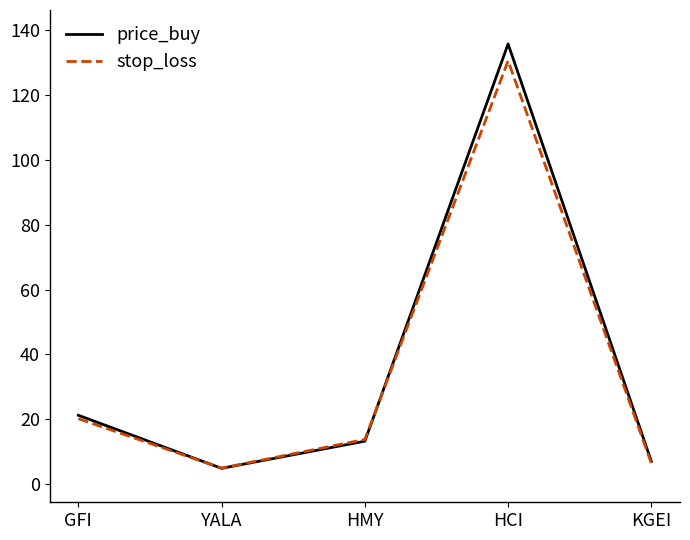

In stop_loss, how many points are higher than both neighbors (excluding endpoints)?

1